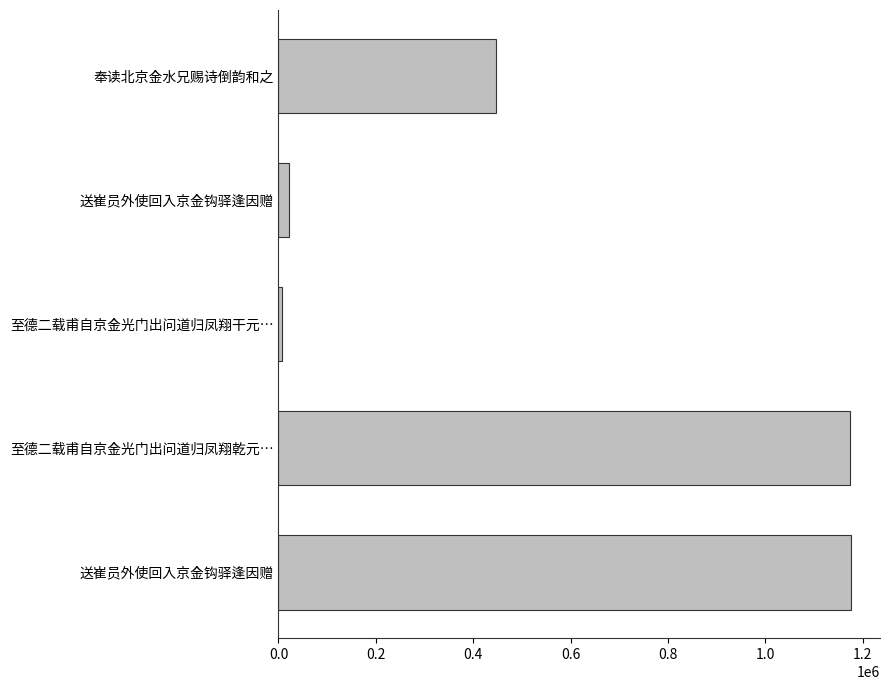

What is the greatest value displayed?

1176726